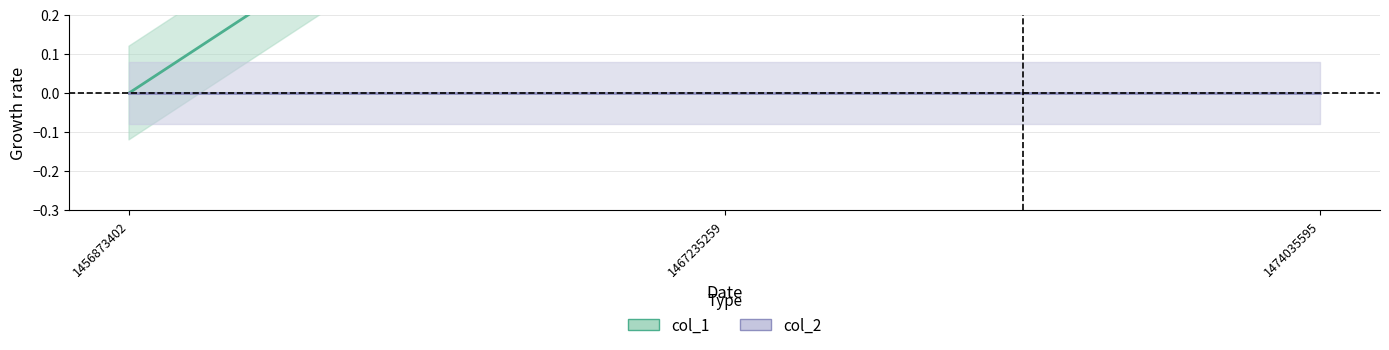

Reading left to right, transcribe all the data shown in this chart.

col_1: 1456873402=0	1467235259=1	1474035595=1
col_2: 1456873402=0	1467235259=0	1474035595=0